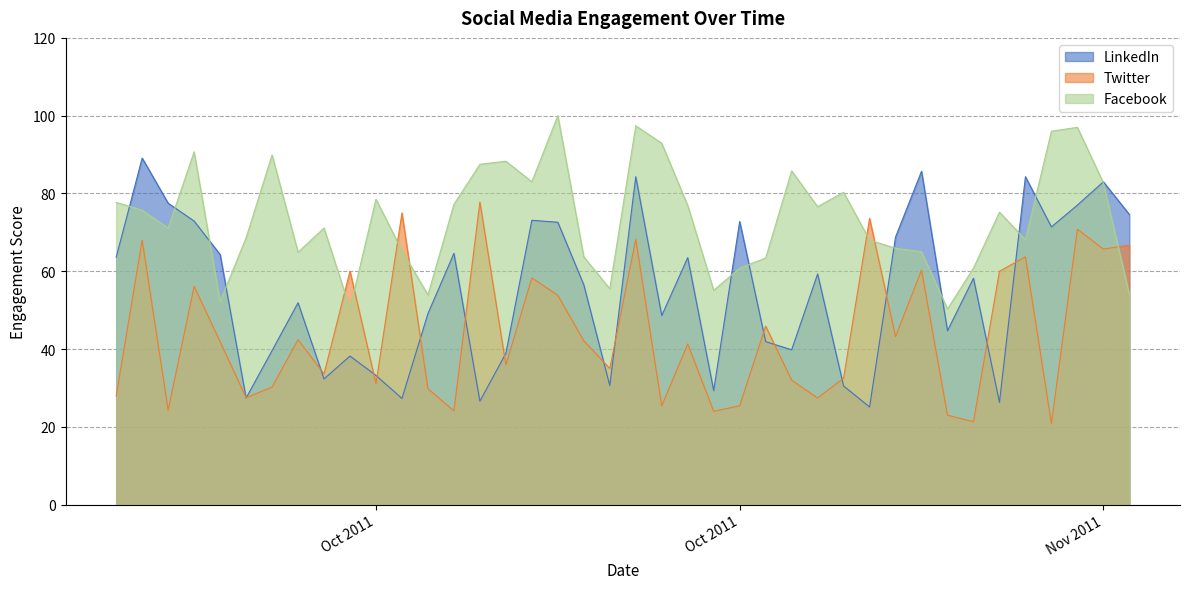

At which category does Twitter reach its first local peak?

Oct 2011